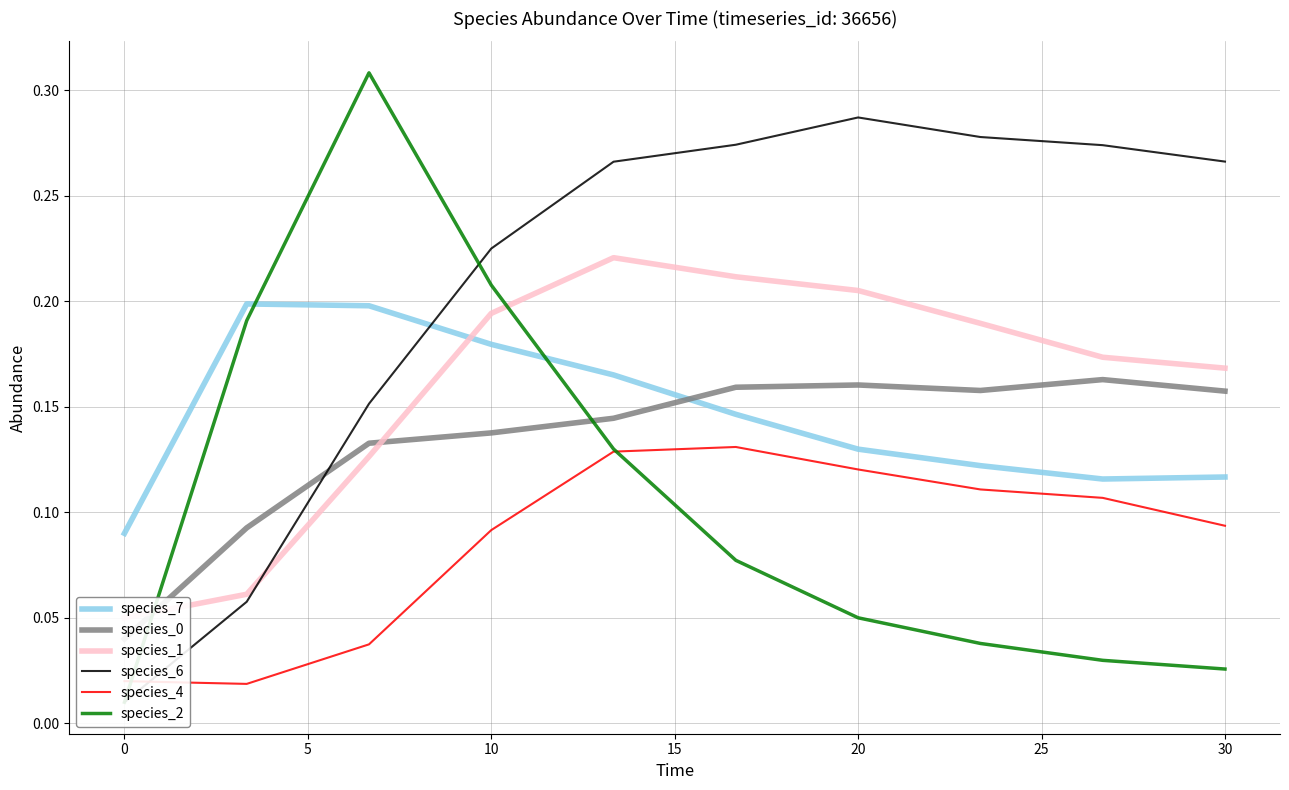

True or false: species_7 and species_4 intersect in this chart.

False